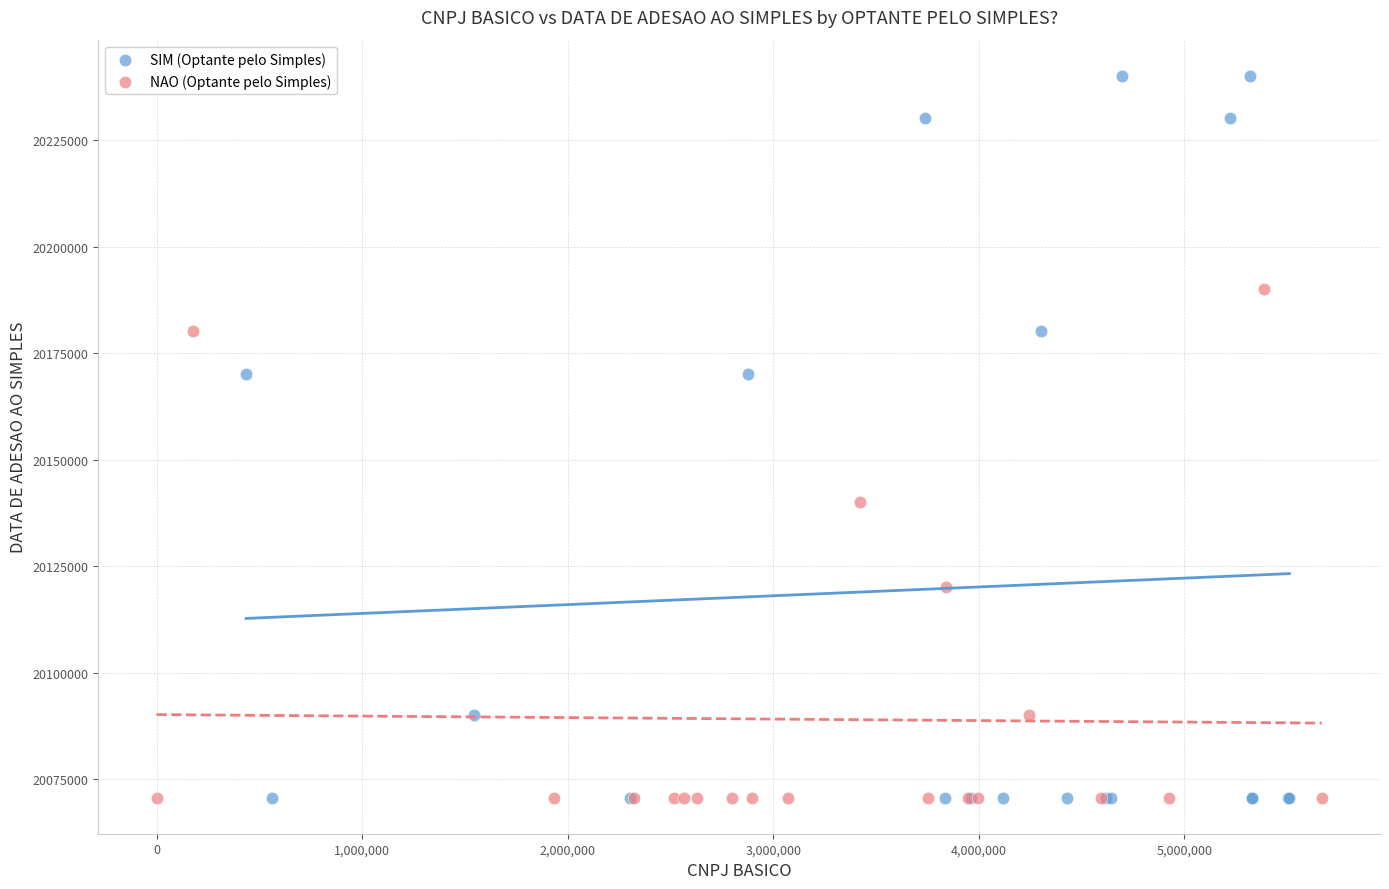

Which series contains the highest Y value?

SIM (Optante pelo Simples)